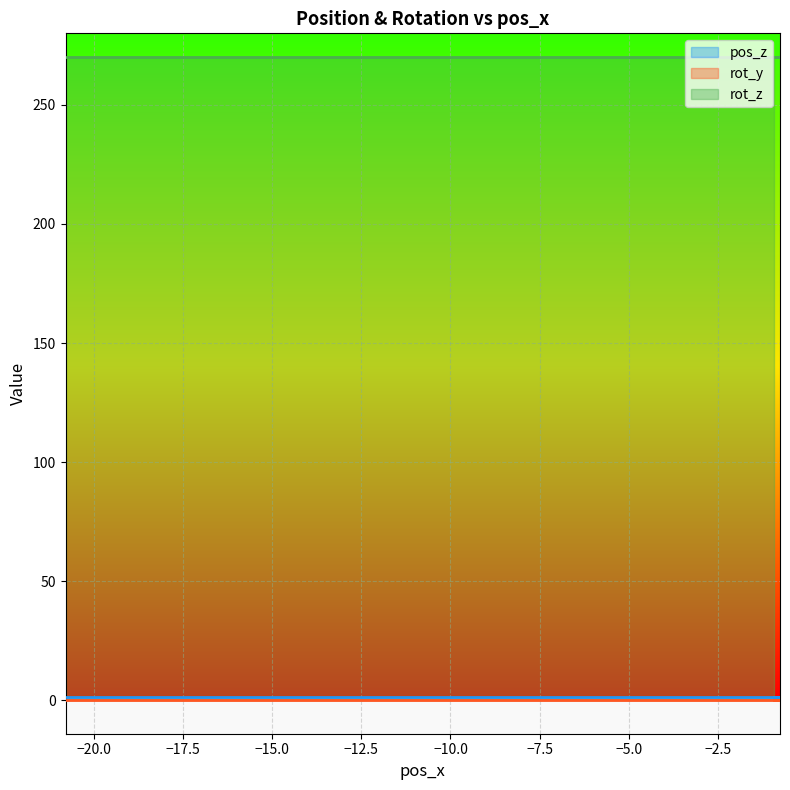

Reading left to right, extract all data points from this chart.

pos_z: 0=1.4	1=1.4	2=1.4	3=1.4	4=1.4	5=1.4	6=1.4	7=1.4	8=1.4	9=1.4	10=1.4	11=1.4	12=1.4	13=1.4	14=1.4	15=1.4	16=1.4	17=1.4	18=1.4	19=1.4	20=1.4	21=1.4	22=1.4	23=1.4	24=1.4	25=1.4	26=1.4	27=1.4	28=1.4	29=1.4	30=1.4	31=1.4	32=1.4	33=1.4	34=1.4	35=1.4	36=1.4	37=1.4	38=1.4	39=1.4
rot_y: 0=0.0	1=0.0	2=0.0	3=0.0	4=0.0	5=0.0	6=0.0	7=0.0	8=0.0	9=0.0	10=0.0	11=0.0	12=0.0	13=0.0	14=0.0	15=0.0	16=0.0	17=0.0	18=0.0	19=0.0	20=0.0	21=0.0	22=0.0	23=0.0	24=0.0	25=0.0	26=0.0	27=0.0	28=0.0	29=0.0	30=0.0	31=0.0	32=0.0	33=0.0	34=0.0	35=0.0	36=0.0	37=0.0	38=0.0	39=0.0
rot_z: 0=270.0	1=270.0	2=270.0	3=270.0	4=270.0	5=270.0	6=270.0	7=270.0	8=270.0	9=270.0	10=270.0	11=270.0	12=270.0	13=270.0	14=270.0	15=270.0	16=270.0	17=270.0	18=270.0	19=270.0	20=270.0	21=270.0	22=270.0	23=270.0	24=270.0	25=270.0	26=270.0	27=270.0	28=270.0	29=270.0	30=270.0	31=270.0	32=270.0	33=270.0	34=270.0	35=270.0	36=270.0	37=270.0	38=270.0	39=270.0